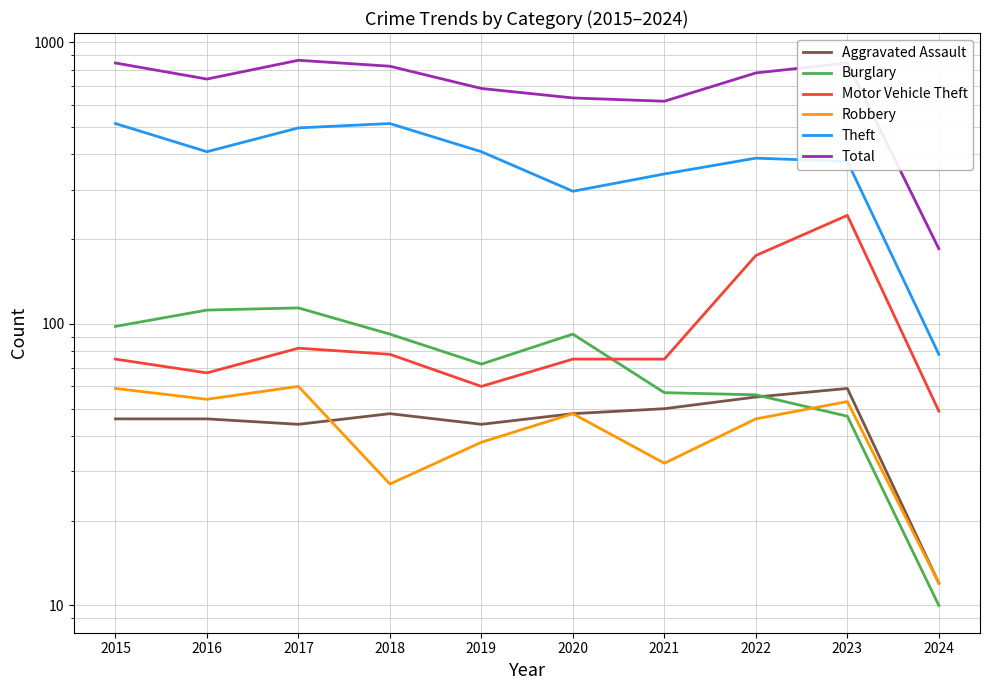

What is the value of the Robbery point at the 1st from the left?

59